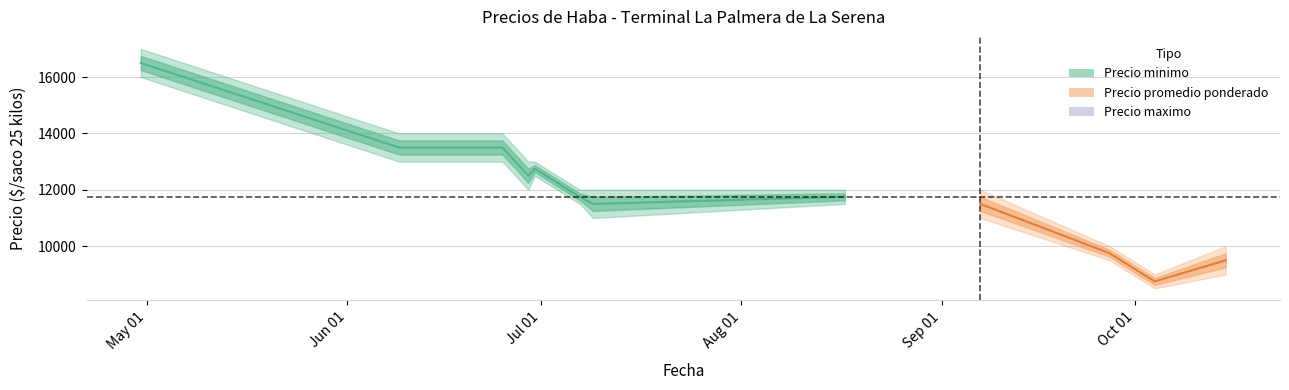

How many interior local valleys (lower than both neighbors) does the data have?

2